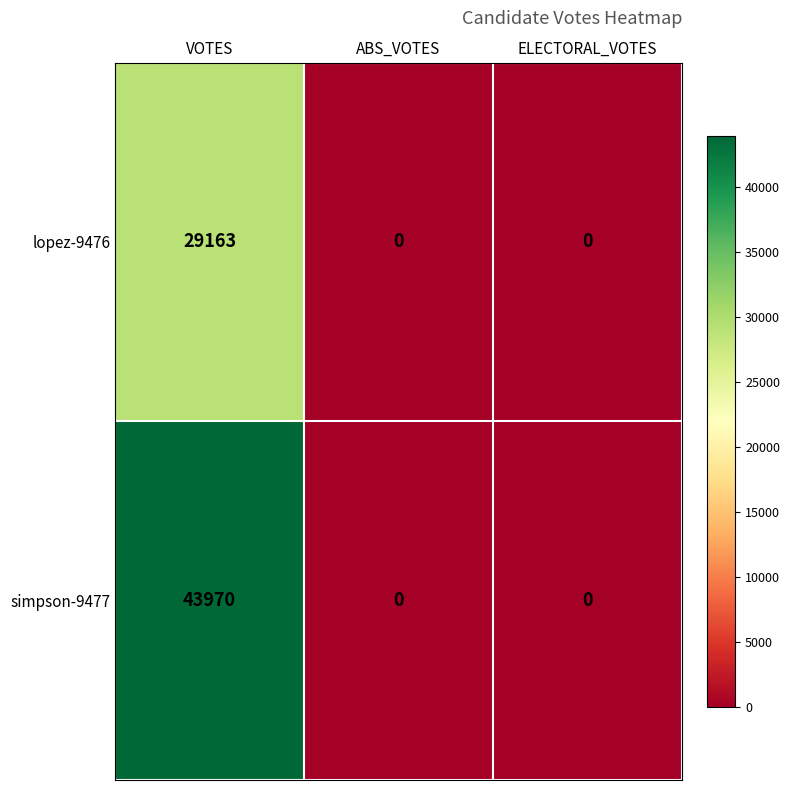

Reading right to left, list all the values displayed in this chart.

lopez-9476: ELECTORAL_VOTES=0	ABS_VOTES=0	VOTES=29163
simpson-9477: ELECTORAL_VOTES=0	ABS_VOTES=0	VOTES=43970